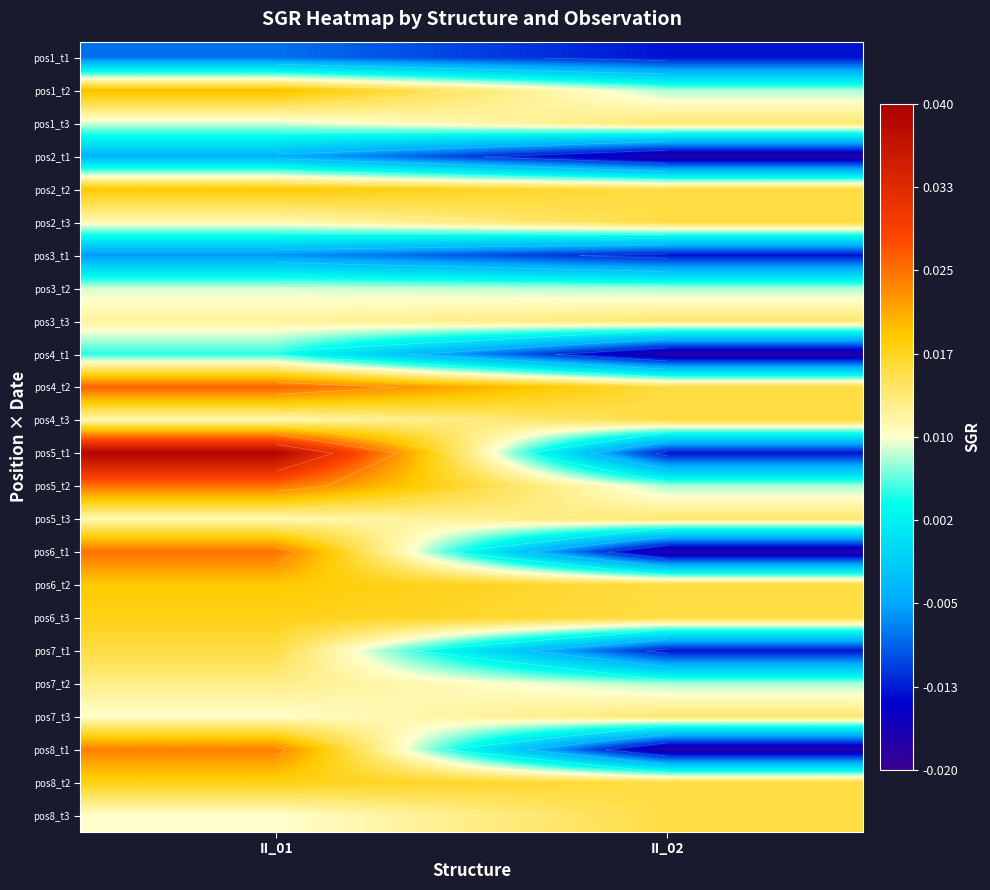

At which label does pos6_t1 first exceed 0?

II_01